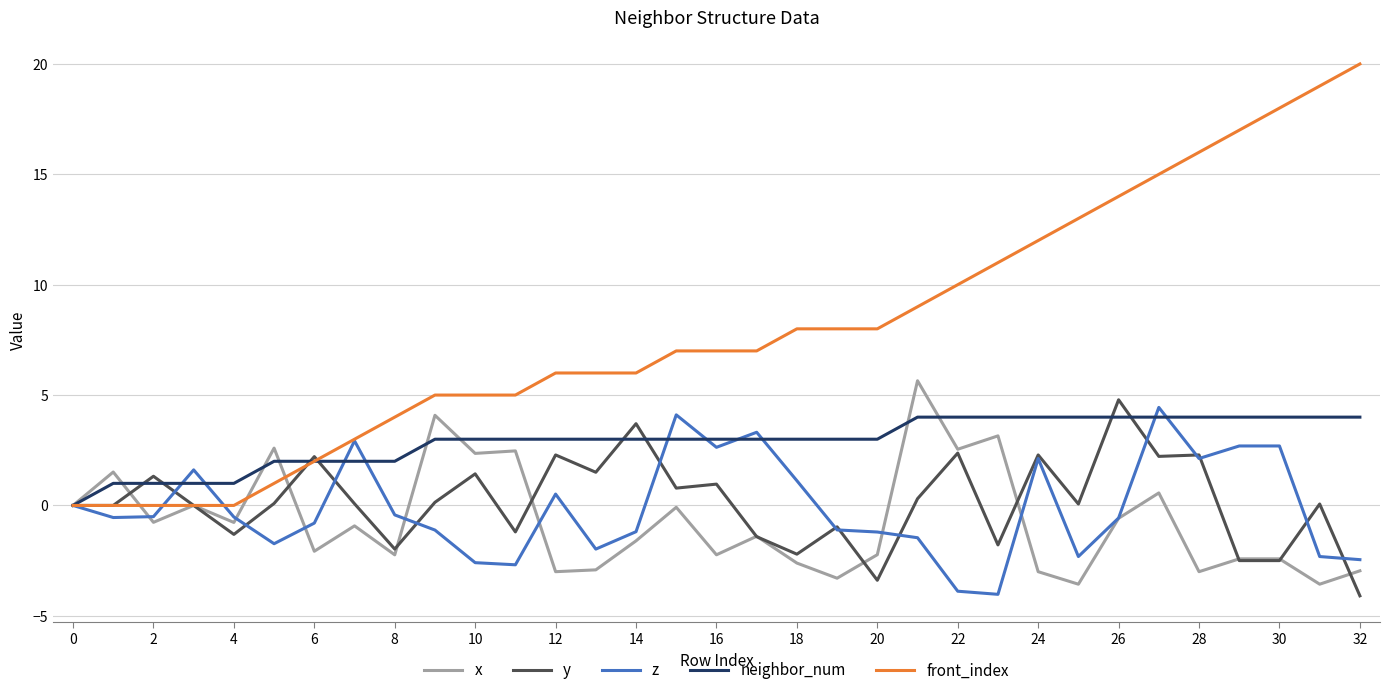

Which series has the largest total across all categories?

front_index